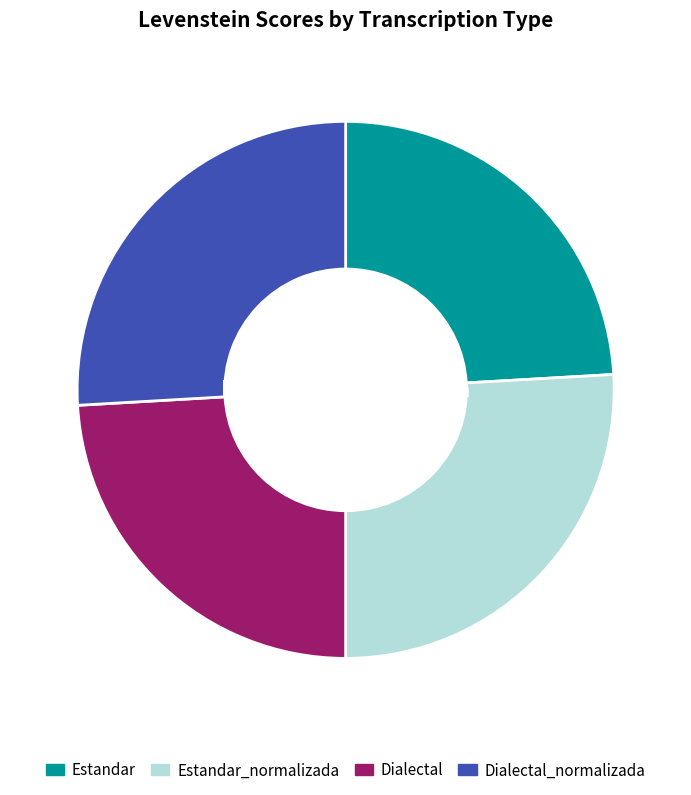

What percentage is the Dialectal slice, to the nearest percent?

24%